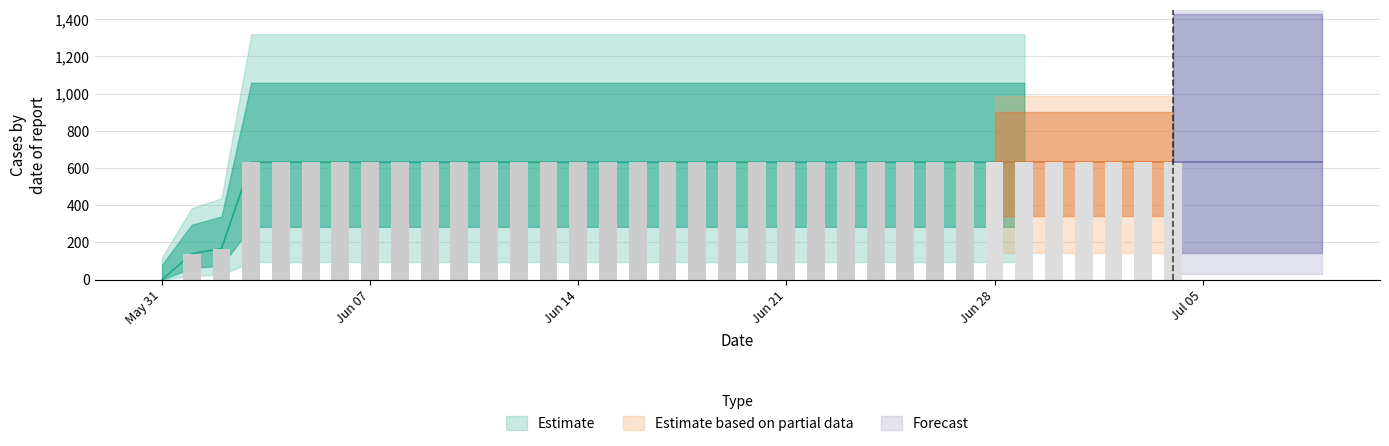

Does the chart contain any negative values?

No